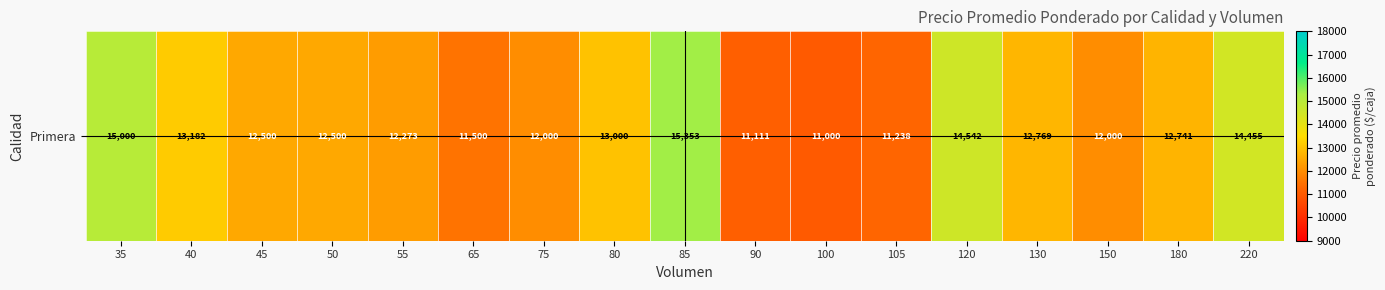

What is the average value?

12774